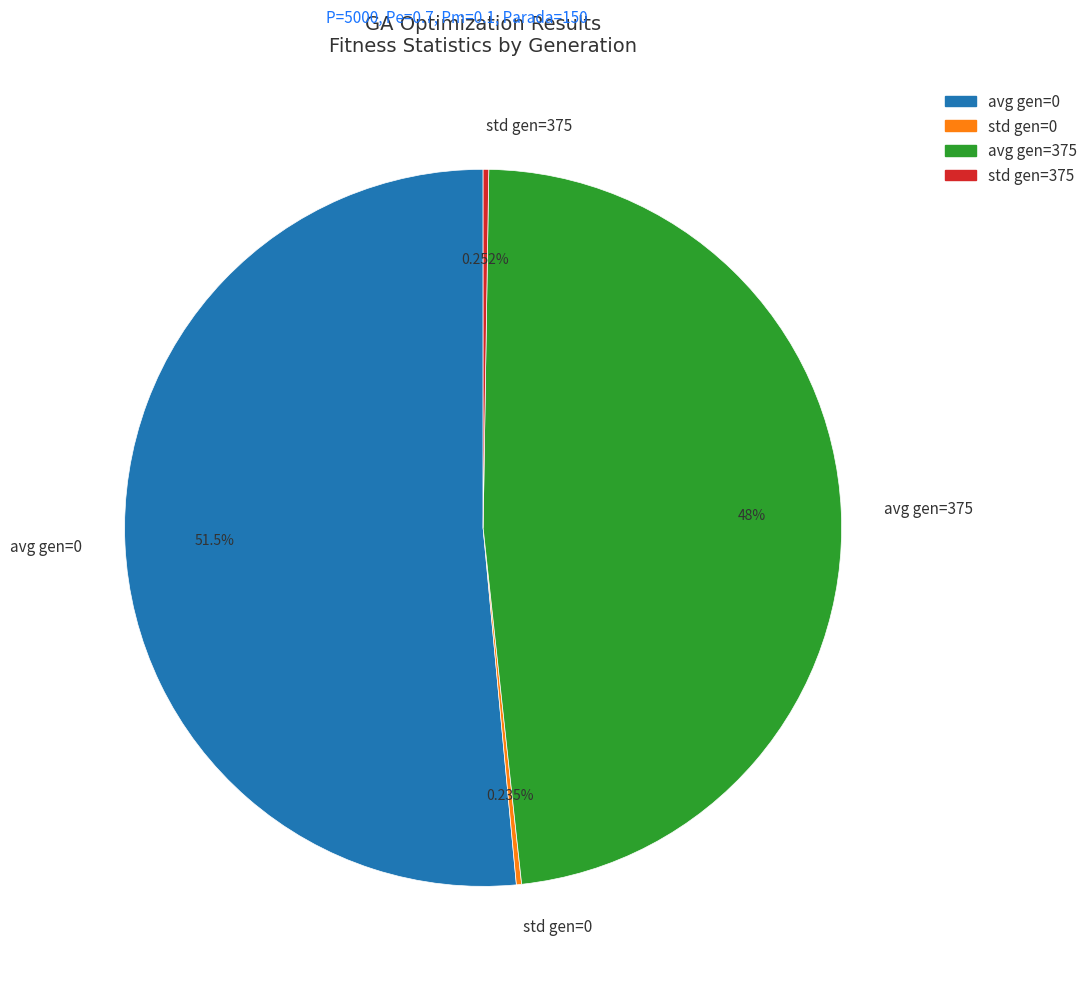

Is there any slice that represents more than half of the pie?

Yes